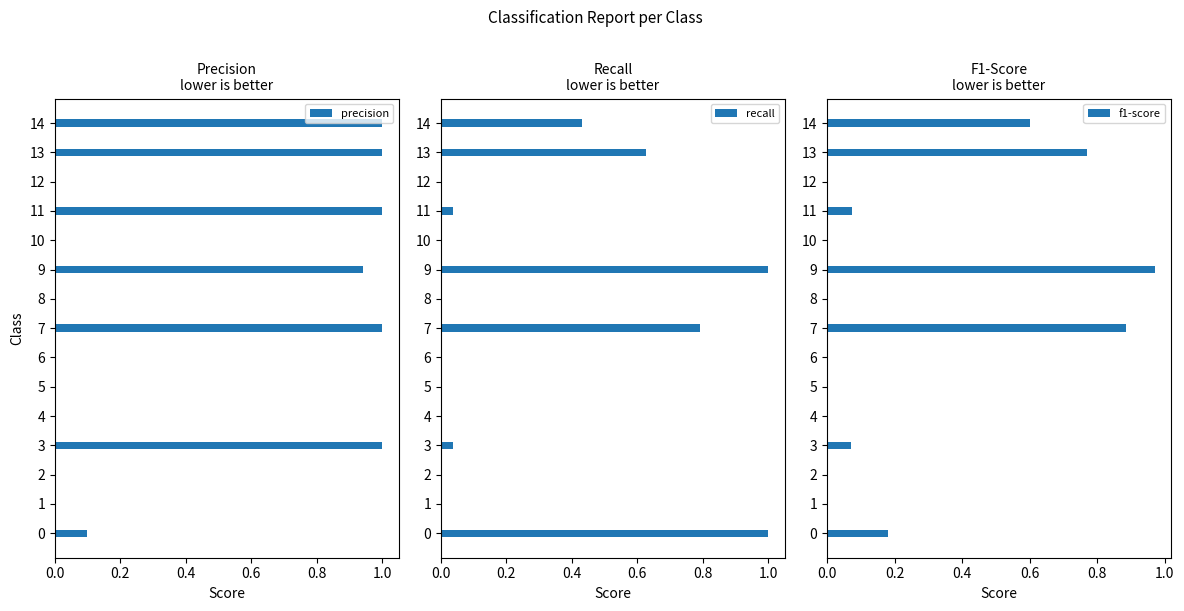

True or false: recall has a value of 1.0 at 9.

True